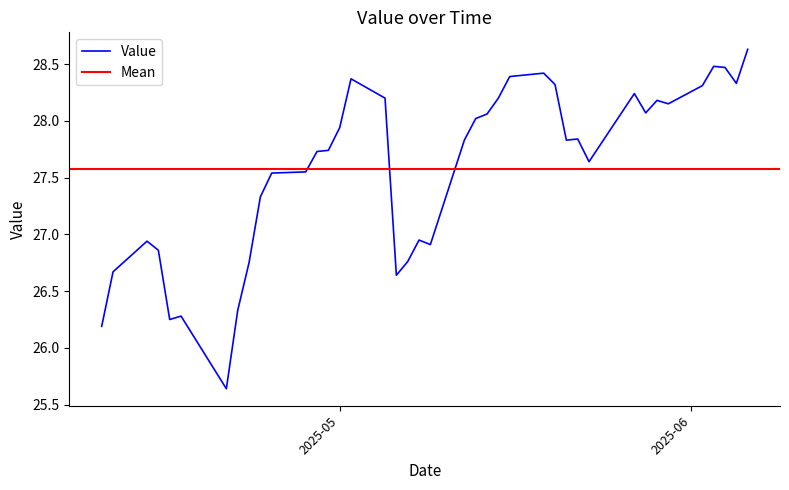

What is the highest value of the Value series?

28.6